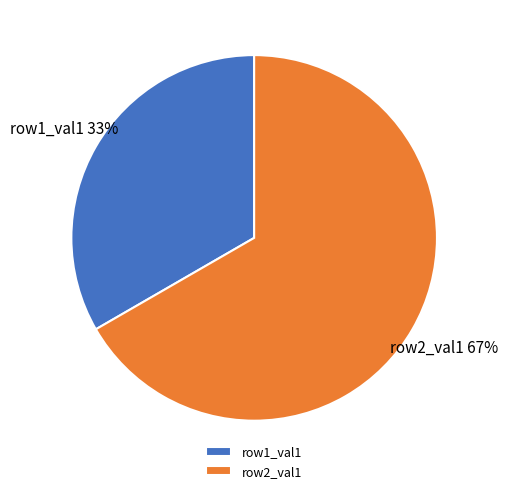

To the nearest percent, what is the average slice percentage?

50%